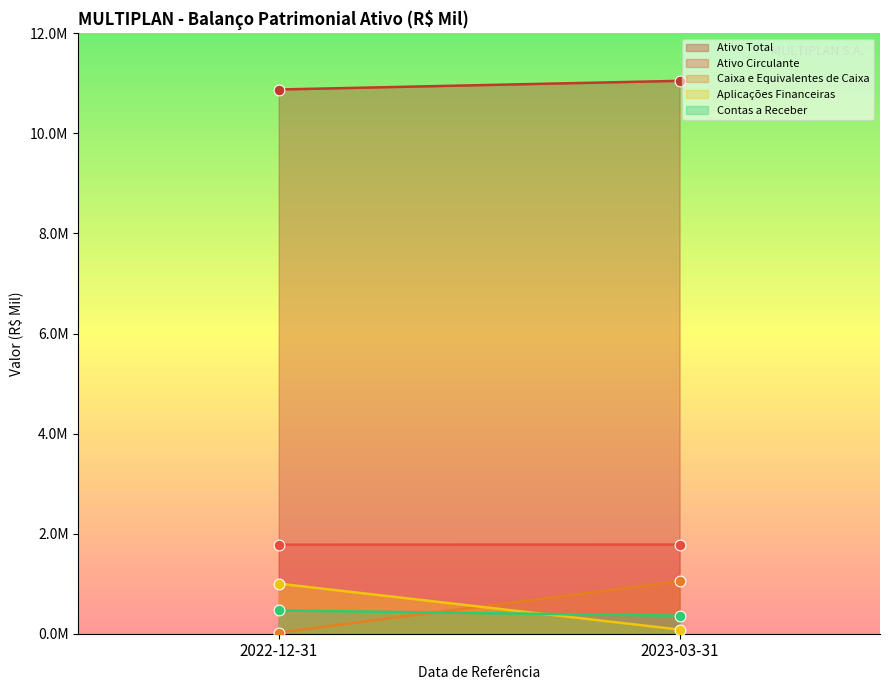

What are all the series names shown in the legend?

Ativo Total, Ativo Circulante, Caixa e Equivalentes de Caixa, Aplicações Financeiras, Contas a Receber